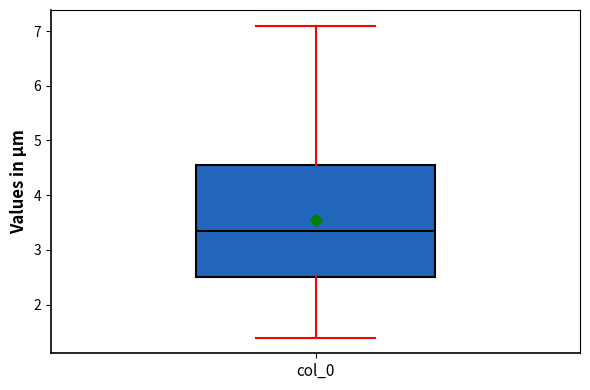

Where does the lower whisker of the box for col_0 end on the y-axis? The values are not printed on the chart, so give them approximately, as read against the axis.

1.4